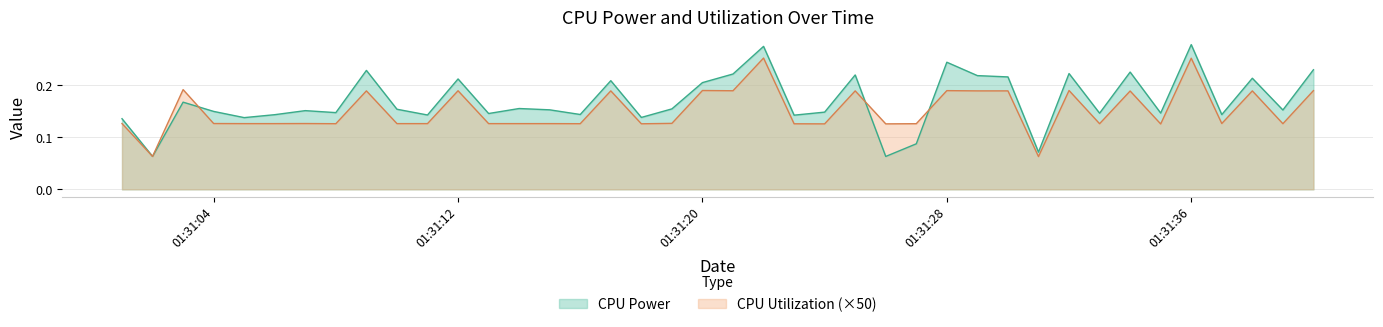

Which series has the largest range (max minus min)?

CPU Power